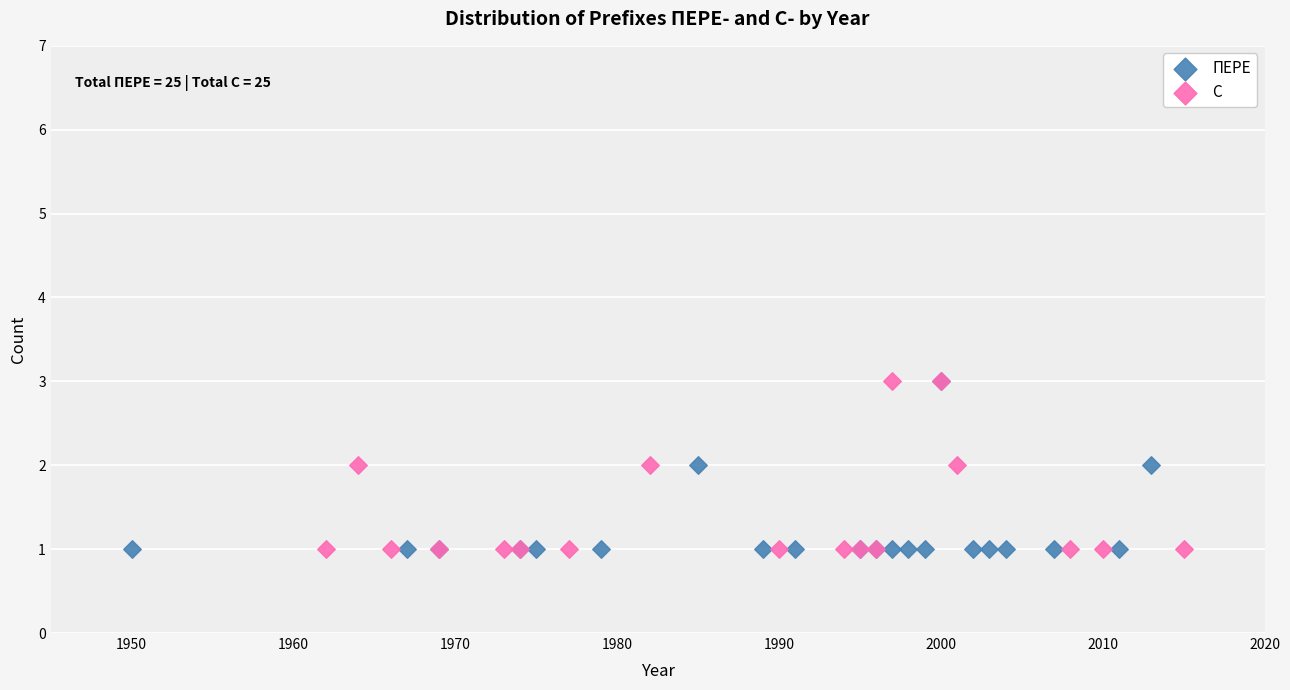

What are all the series names shown in the legend?

ПЕРЕ, С